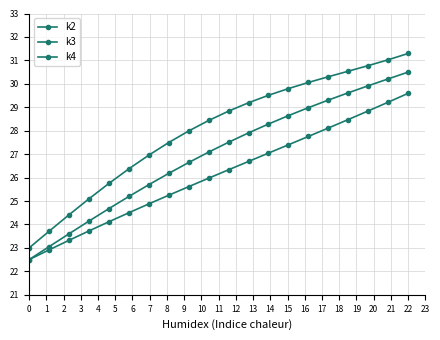

What is the smallest value displayed?

22.5